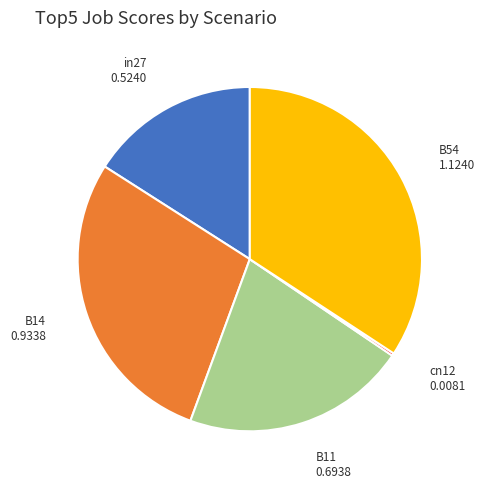

Does any single category account for the majority?

No